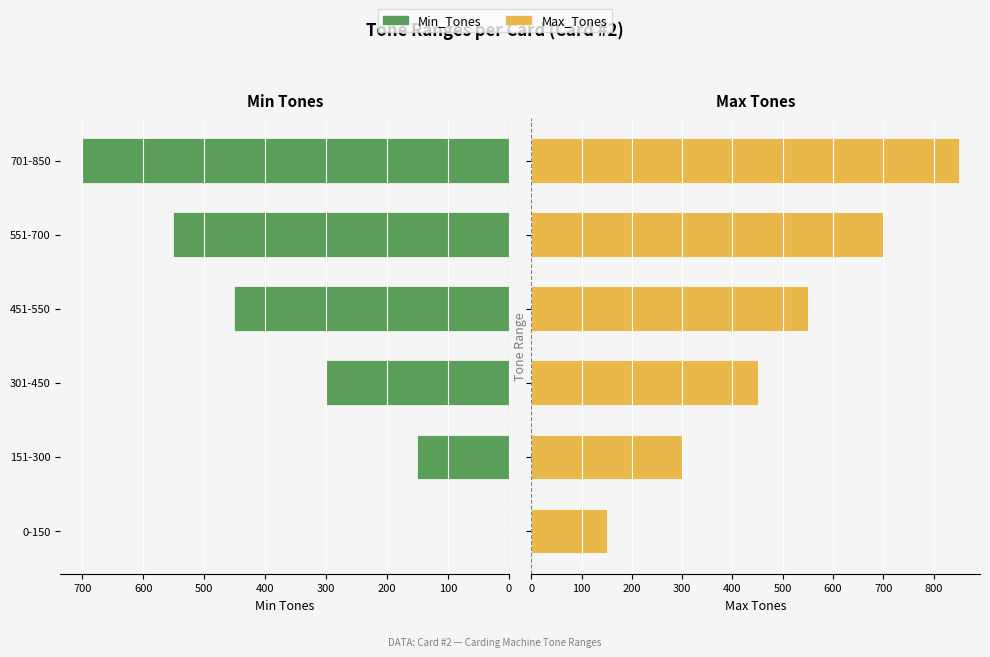

What is the approximate value of Max_Tones at 0-150, to the nearest 50?

150